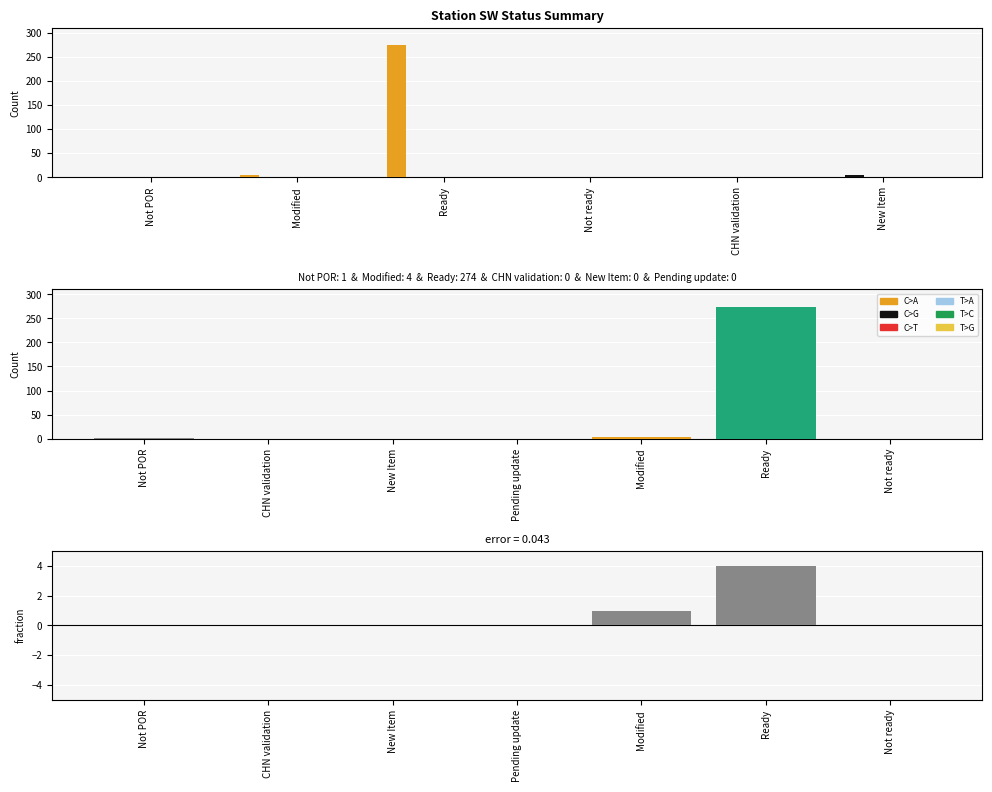

What is the total value across all series at Not POR?

1